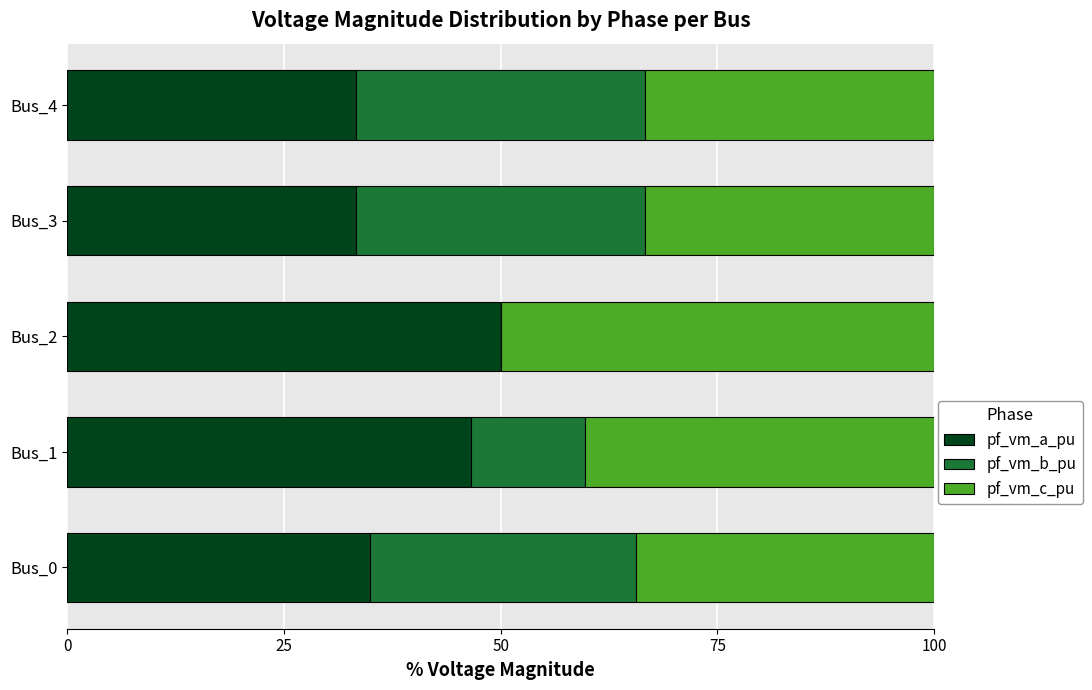

What are all the series names shown in the legend?

pf_vm_a_pu, pf_vm_b_pu, pf_vm_c_pu